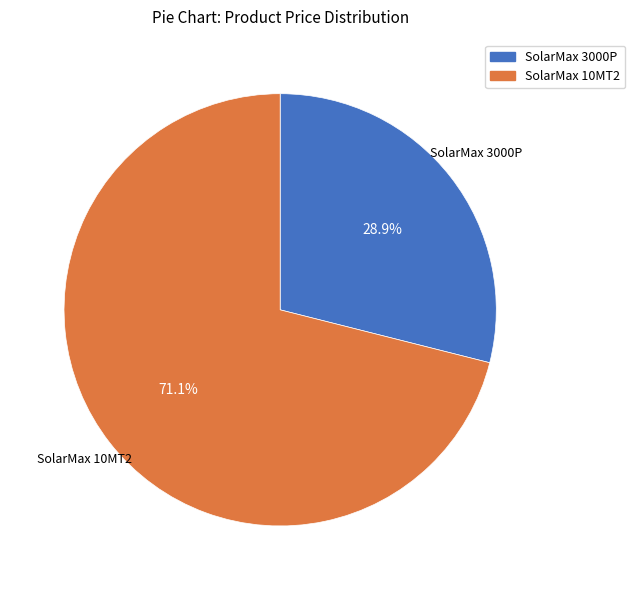

Is there a majority slice in this chart?

Yes